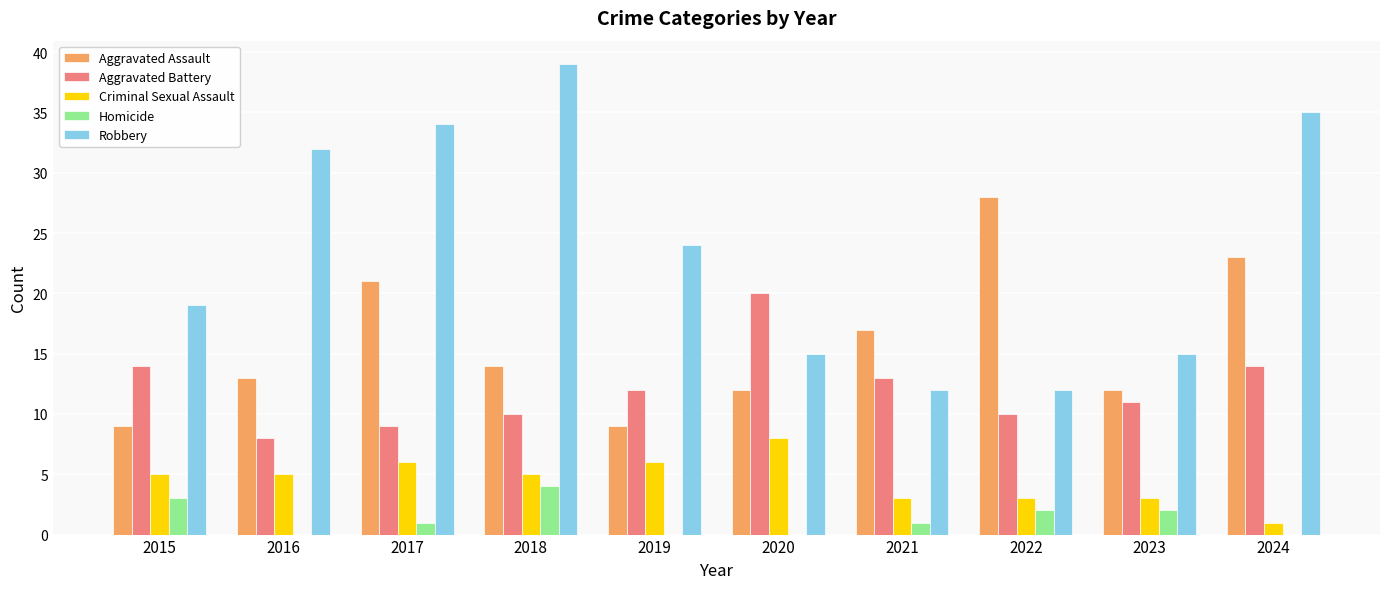

True or false: Robbery has a value of 35 at 2024.

True